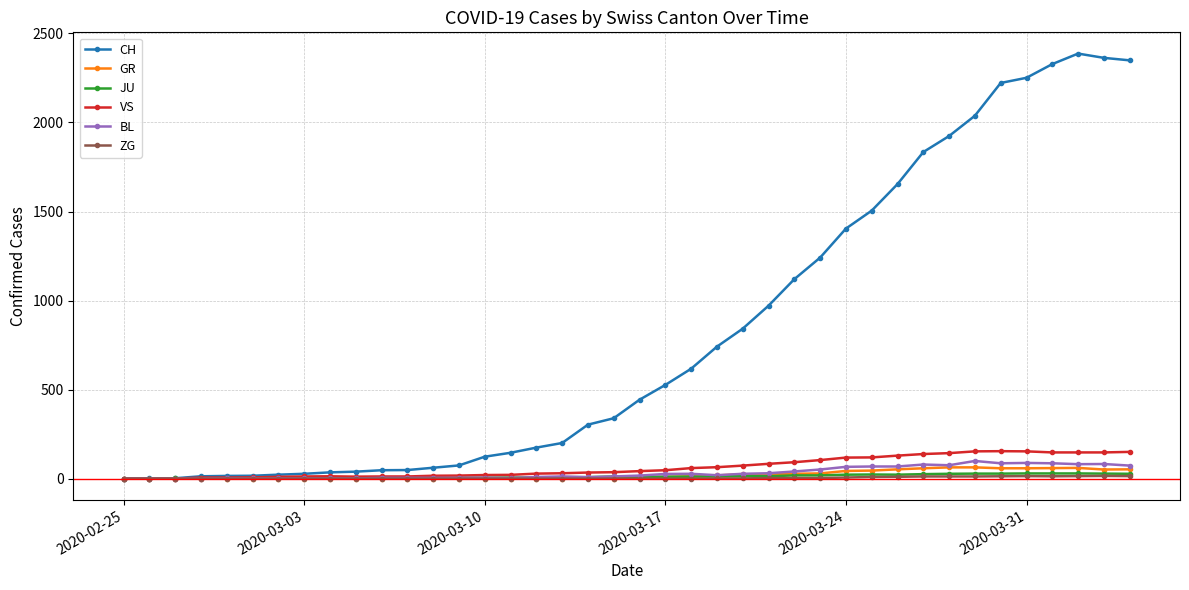

At how many categories does at least one series exceed 390?

20